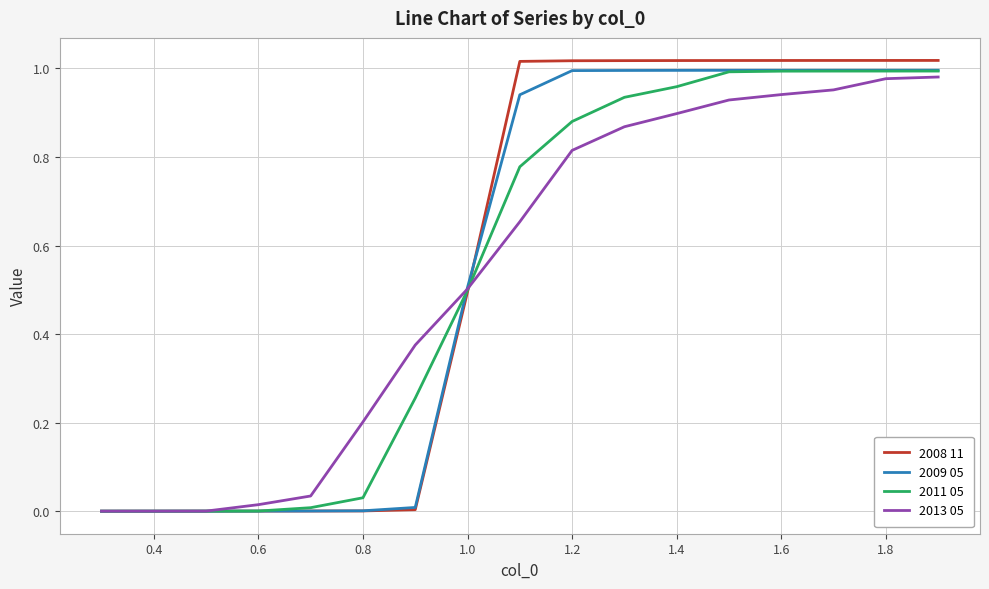

True or false: 2008 11 and 2011 05 intersect in this chart.

True